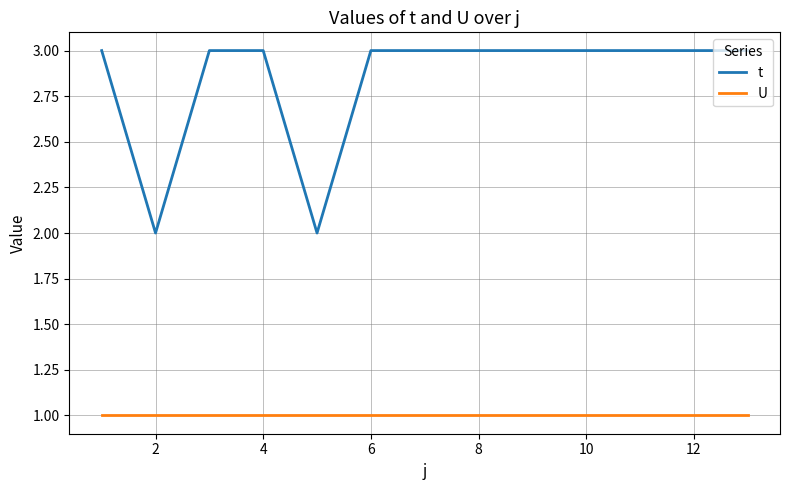

What are all the series names shown in the legend?

t, U